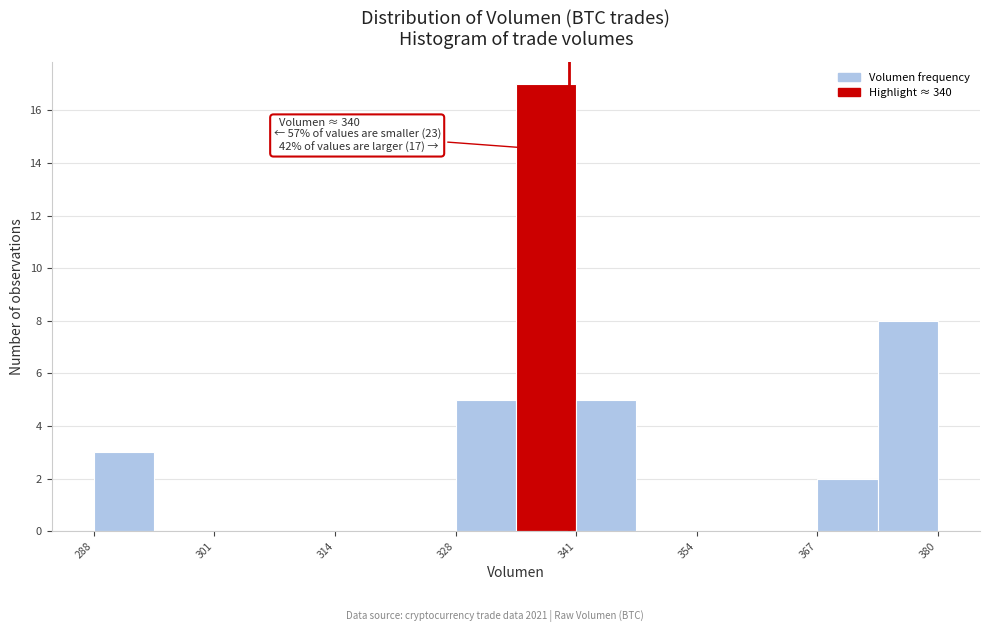

Read against the x-axis, roughly where is the centre of the tallest bar?

338